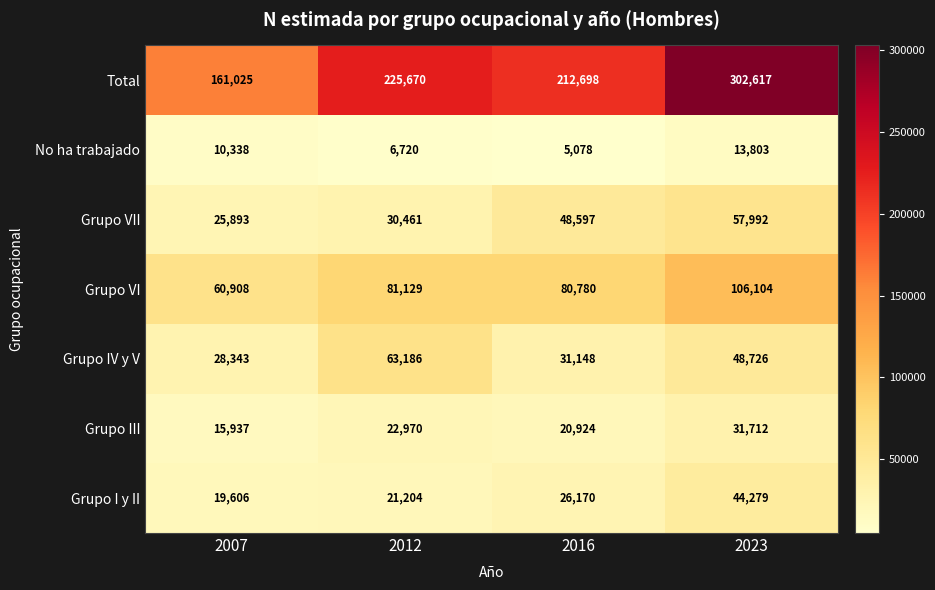

What value does the Grupo VII series have at 2023, to the nearest 100?

58000